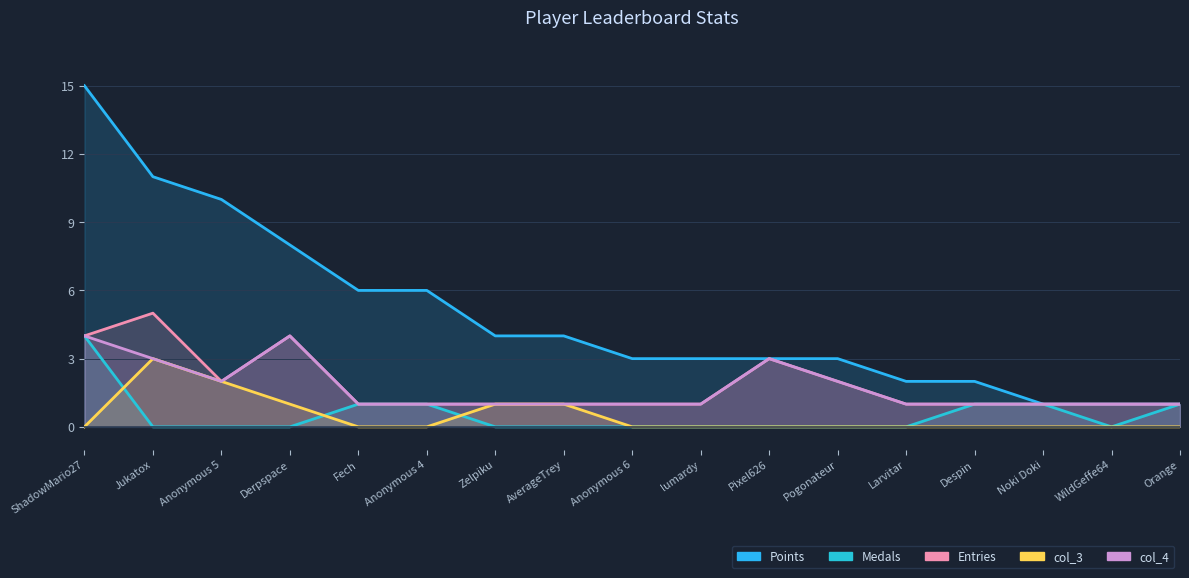

True or false: Medals has a value of 2 at ShadowMario27.

False